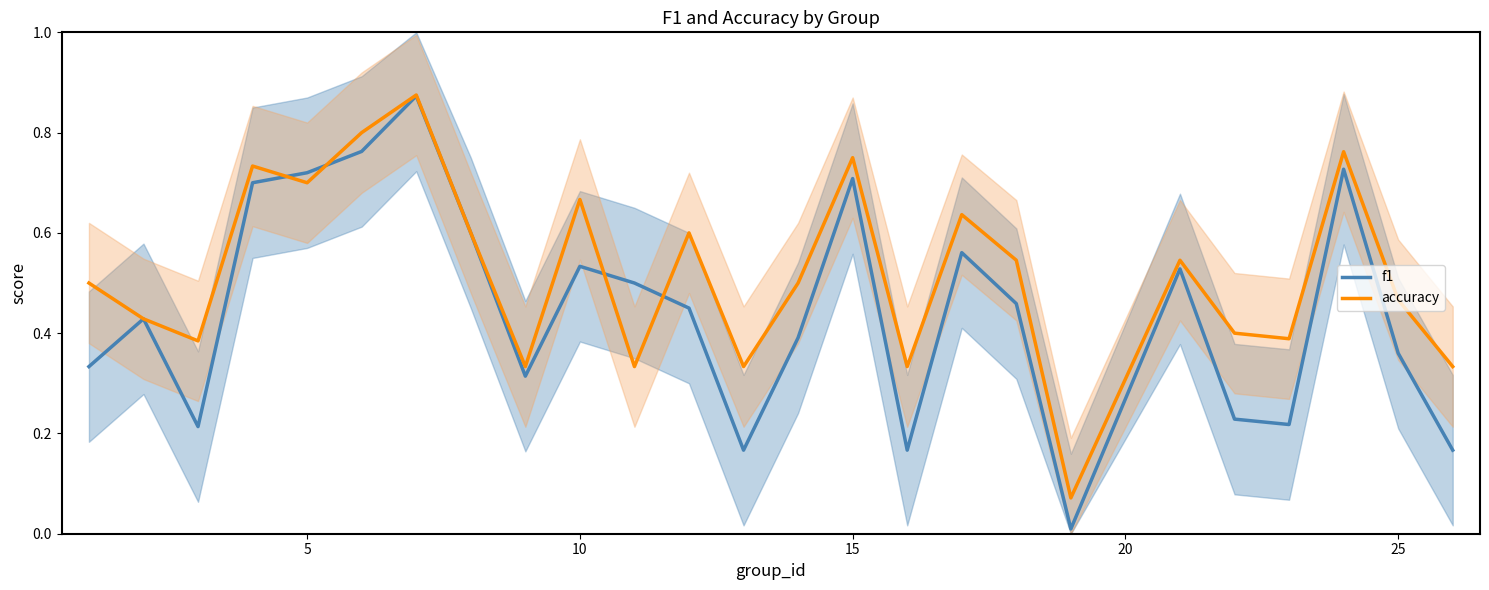

How many intersections are there between f1 and accuracy?

4